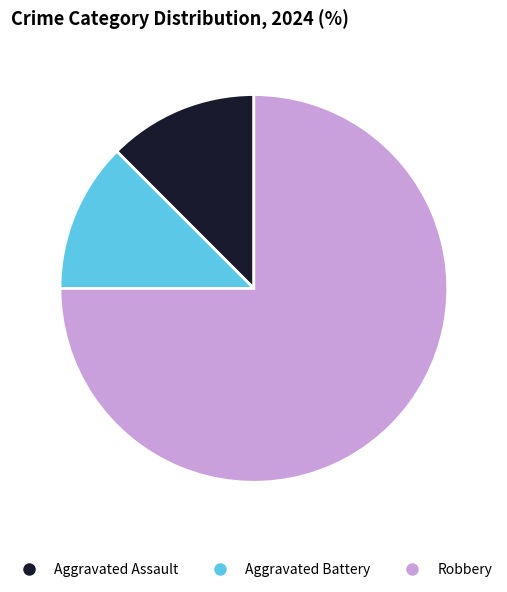

Which slice is the largest?

Robbery